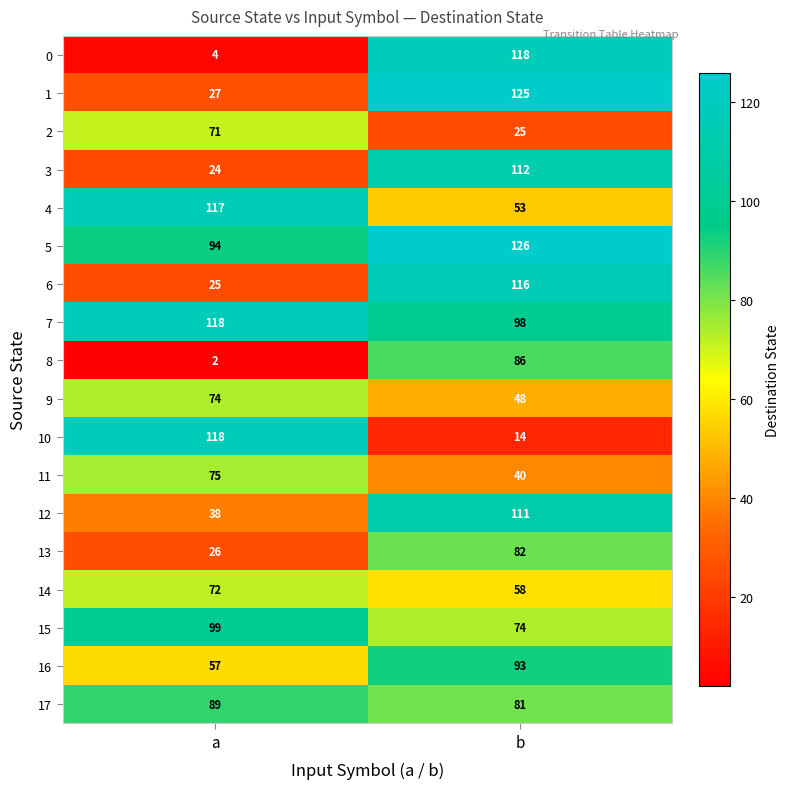

What is the difference between the 15 values at a and b?

25